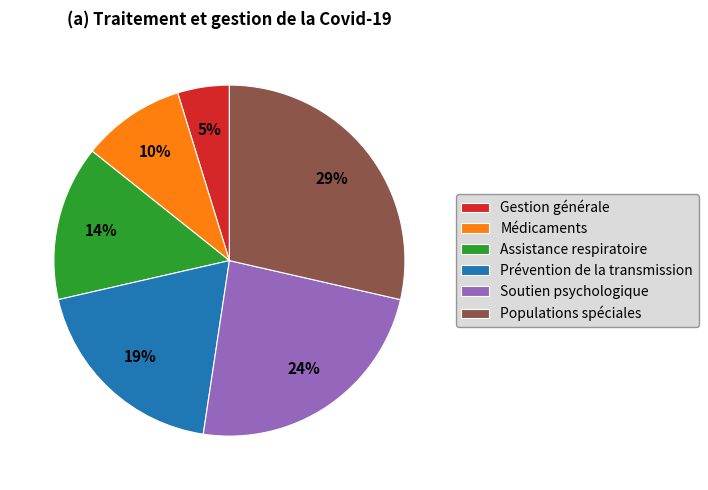

Which slice is the smallest?

Gestion générale